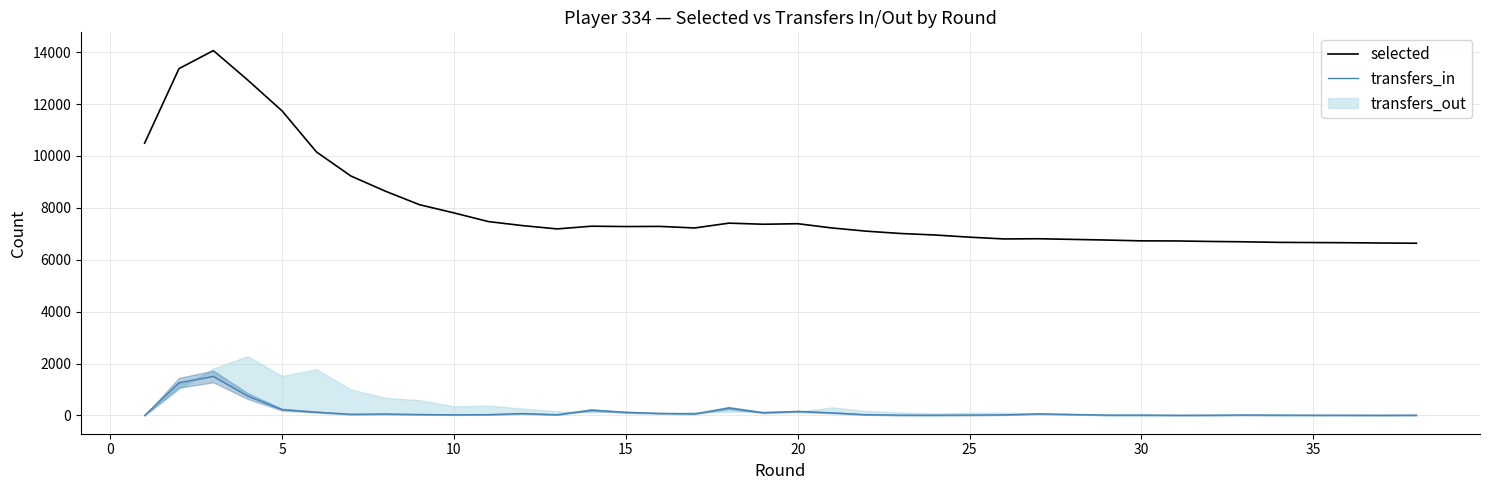

Read the transfers_in value at 20.

156